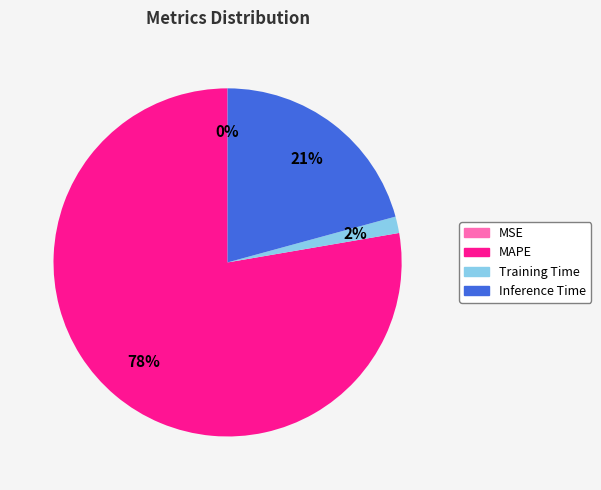

To the nearest percent, what is the average slice percentage?

25%